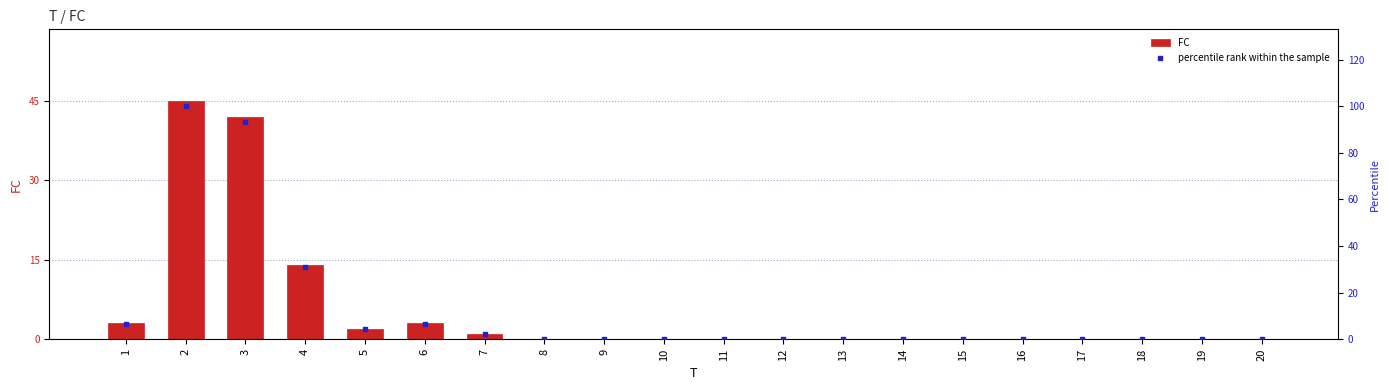

At how many categories does at least one series exceed 79?

2